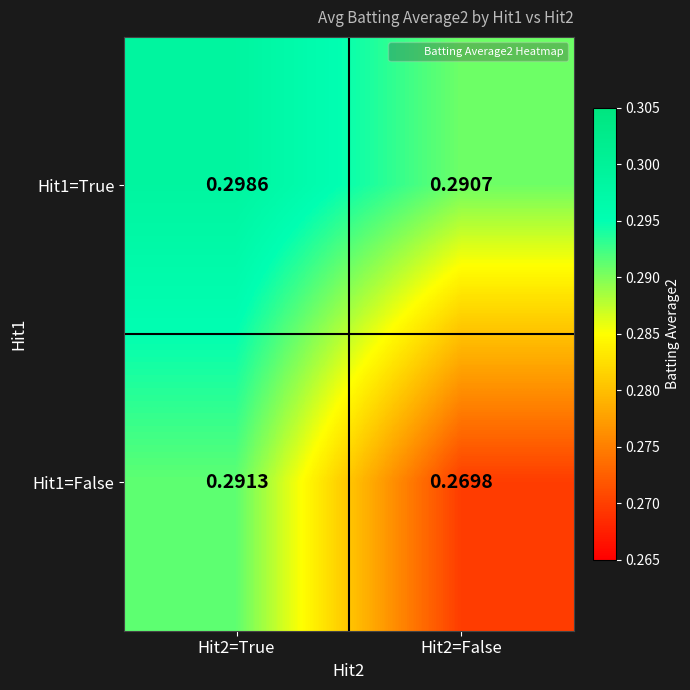

Is the value of Hit1=True at Hit2=True greater than the value of Hit1=False at Hit2=False?

Yes